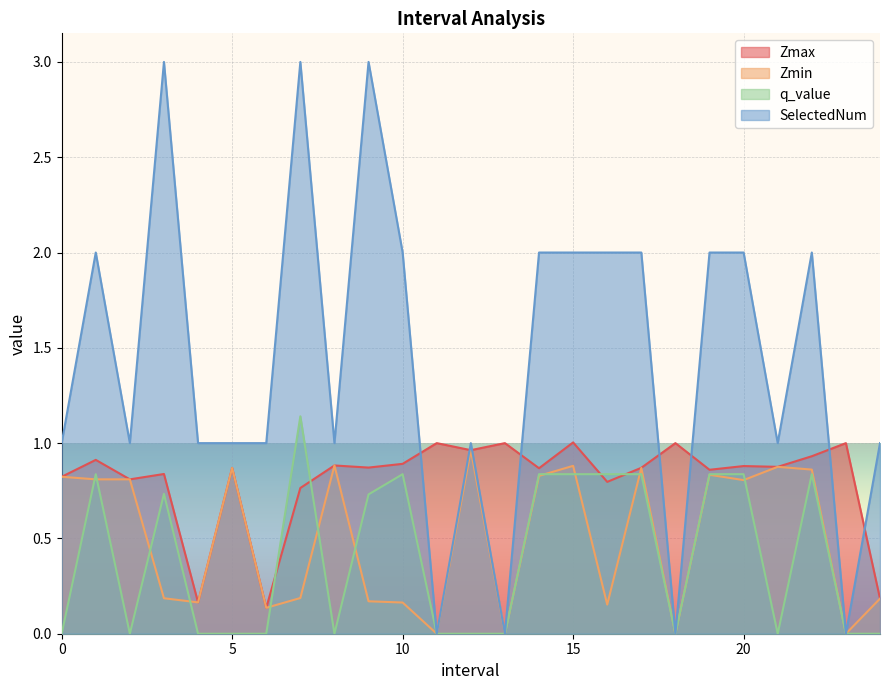

How many values in the SelectedNum series exceed 1?

12